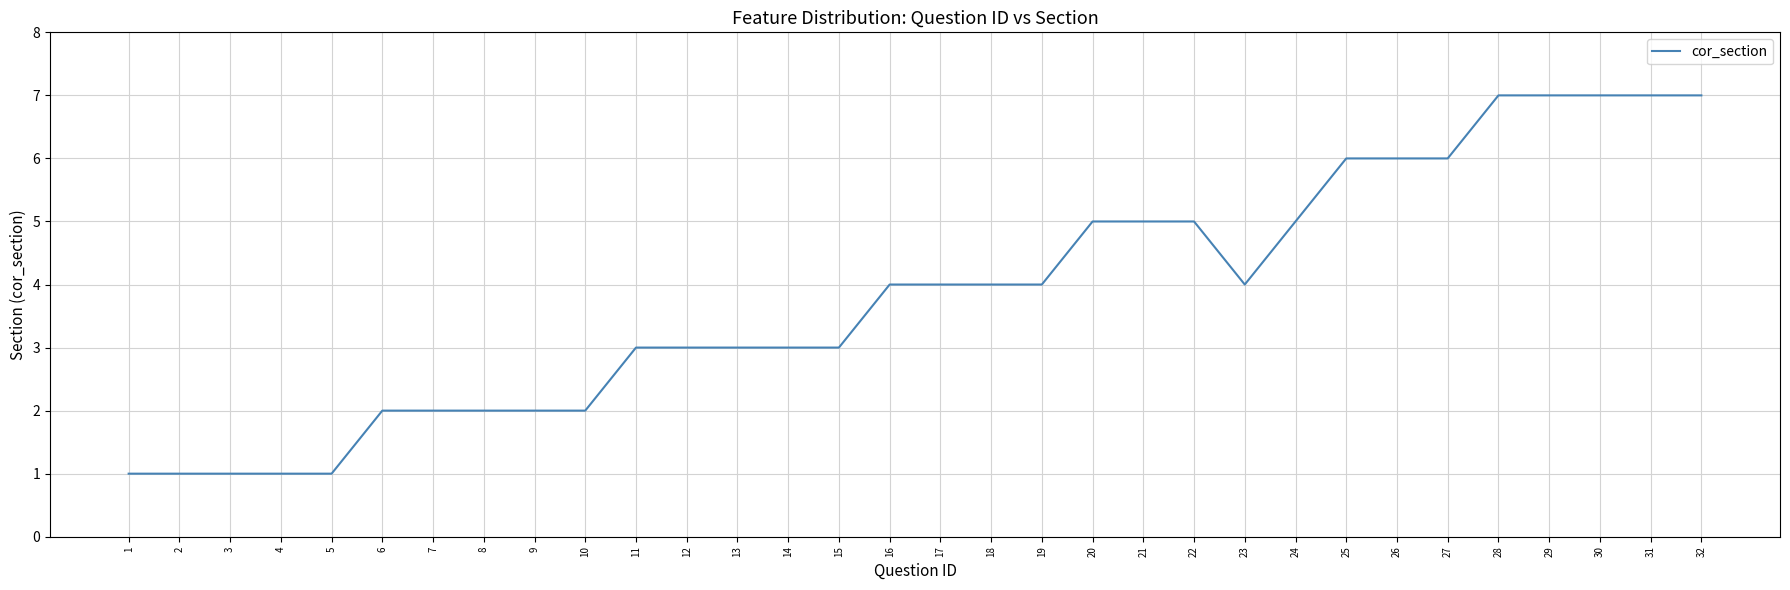

Count the number of data series in this chart.

1